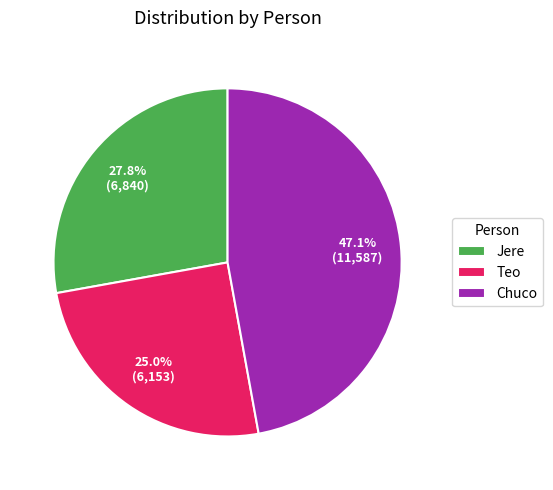

Does any single category account for the majority?

No